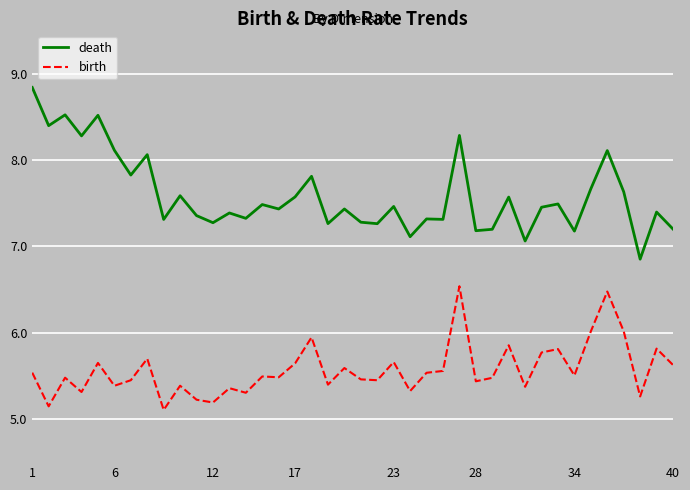

What is the difference between the maximum and minimum values in the death series?

2.0